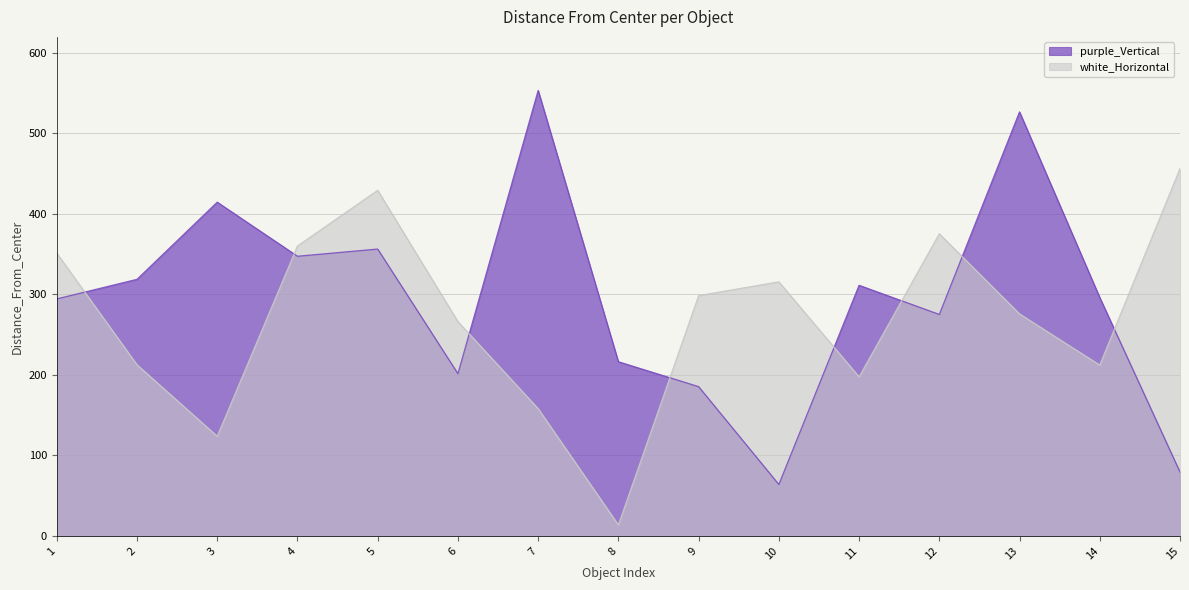

At which label is purple_Vertical closest to 308?

11